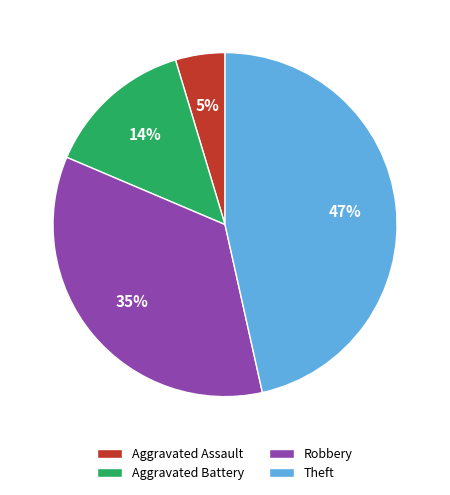

How many slices are in this pie chart?

4